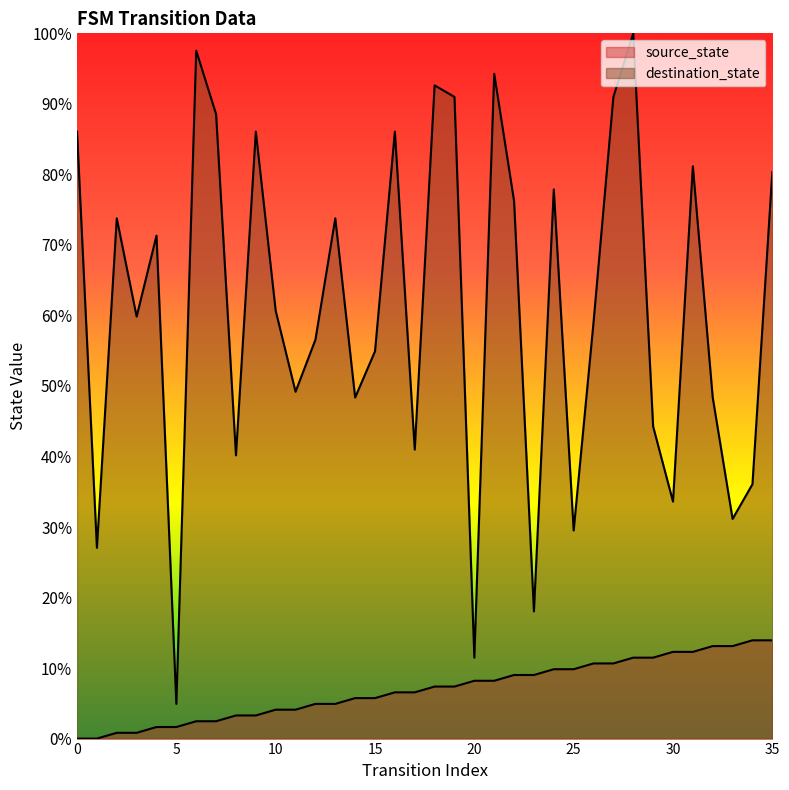

Does the chart have visible grid lines?

No